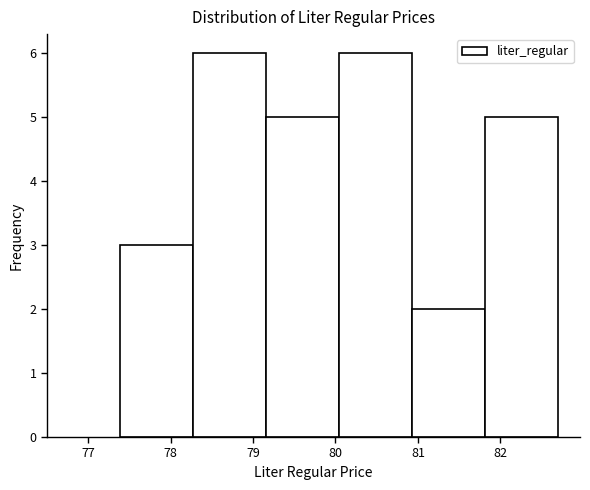

Reading left to right, list every bar in this chart as the range it spans on the x-axis followed by its height. Neither the bar edges nor the heights are printed on the chart, so give them approximately, as read against the axes.

77.4 to 78.3: 3
78.3 to 79.2: 6
79.2 to 80.0: 5
80.0 to 80.9: 6
80.9 to 81.8: 2
81.8 to 82.7: 5